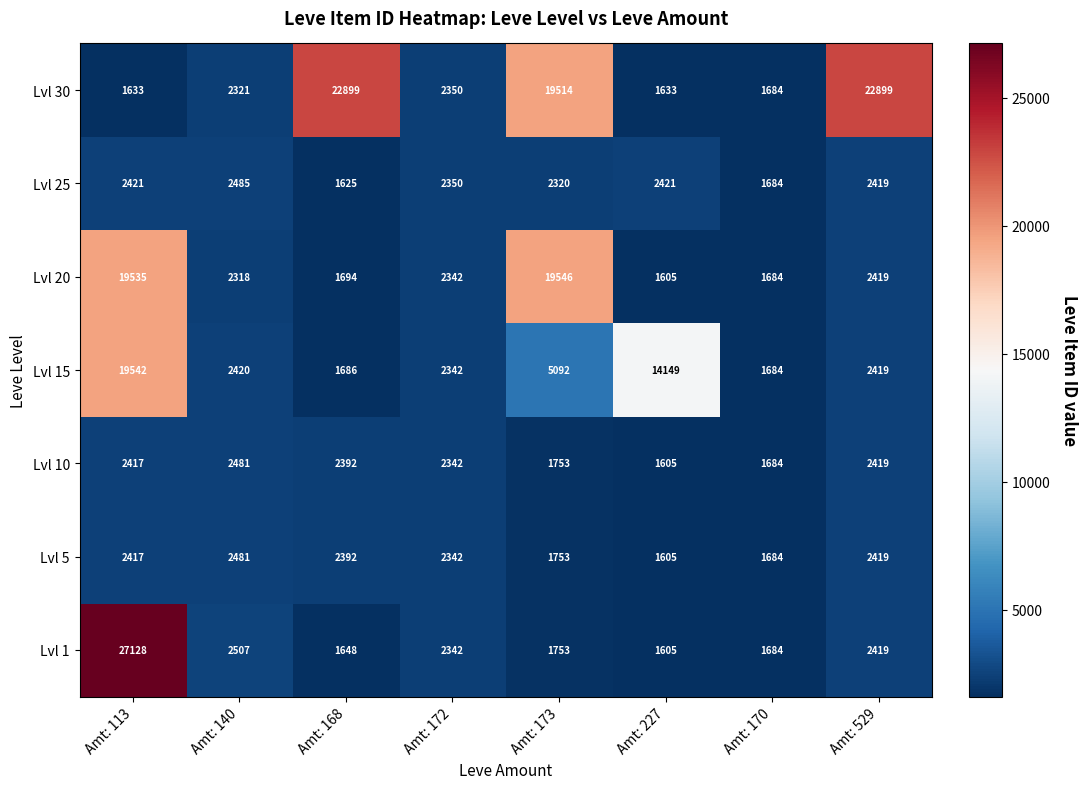

How many data points in Lvl 20 are less than 2342?

4